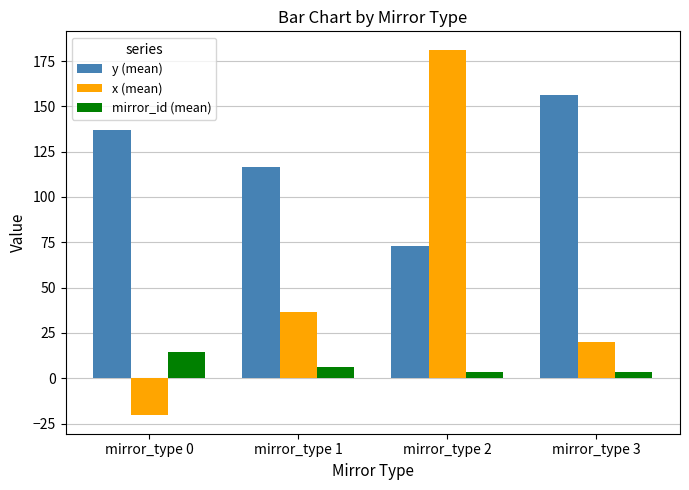

Which series has the largest total across all categories?

y (mean)